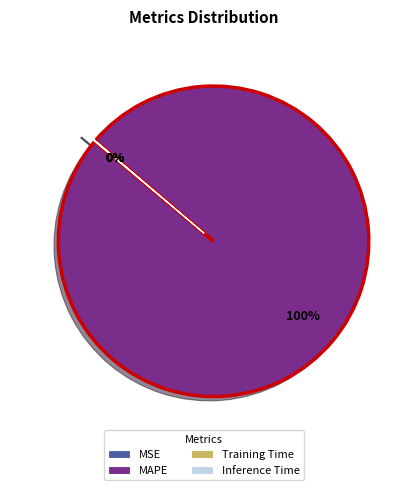

To the nearest percent, what is the difference between the largest and smallest slice percentages?

100%